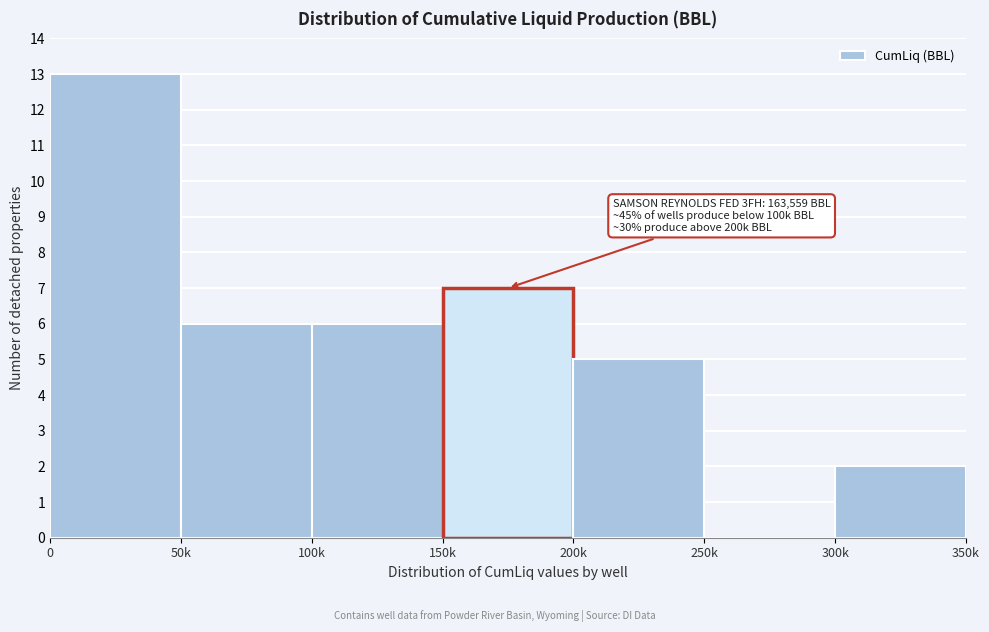

Reading left to right, extract all data points from this chart.

0=13	50k=6	100k=6	150k=7	200k=5	250k=0	300k=2